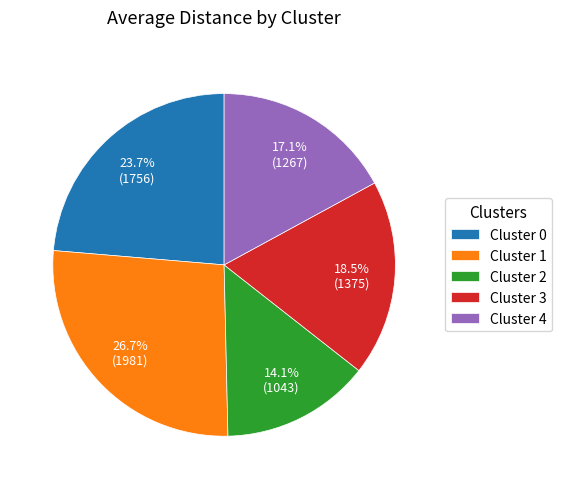

Count the number of slices in the pie.

5